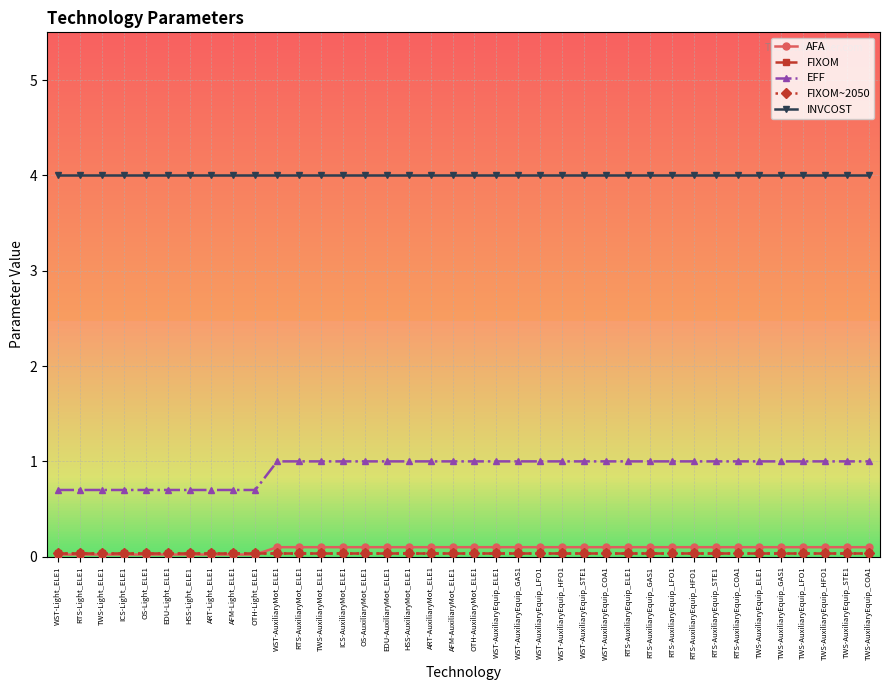

At how many categories does at least one series exceed 3?

38